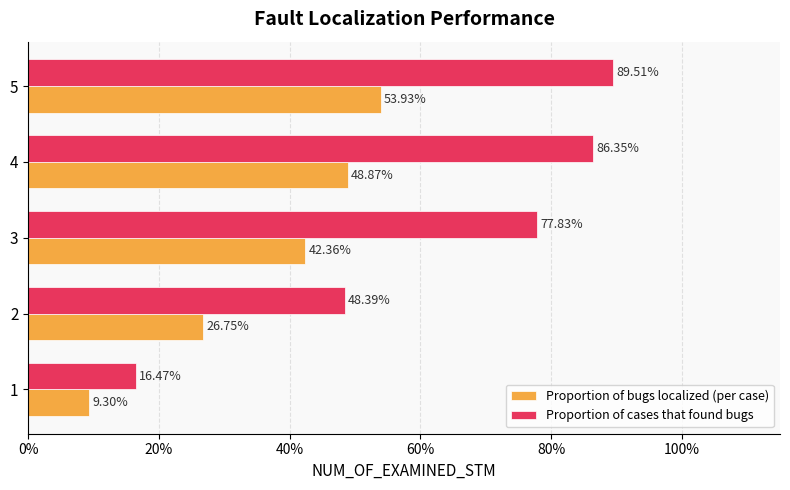

What are all the series names shown in the legend?

Proportion of bugs localized (per case), Proportion of cases that found bugs